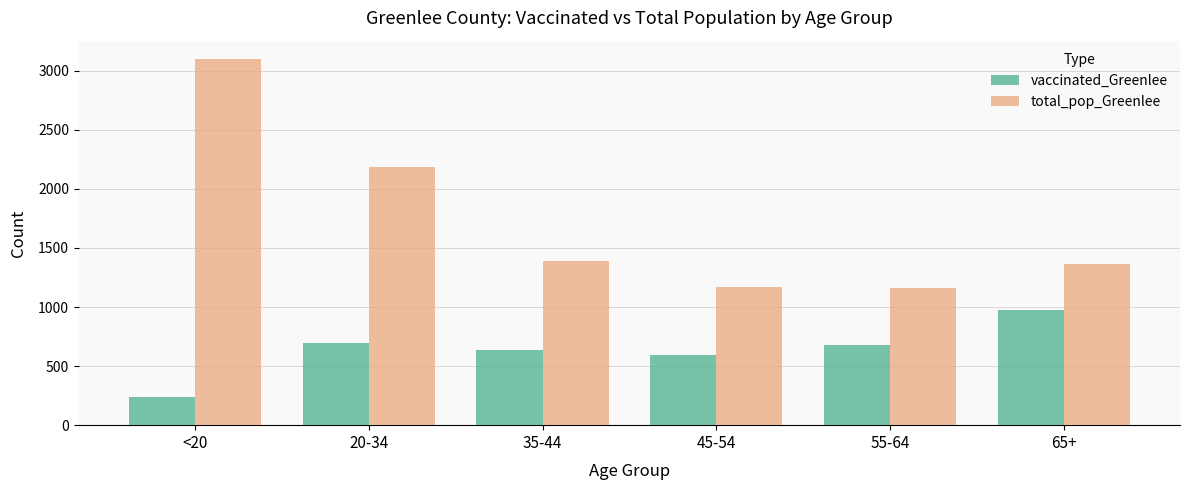

What is the highest value of the total_pop_Greenlee series?

3099